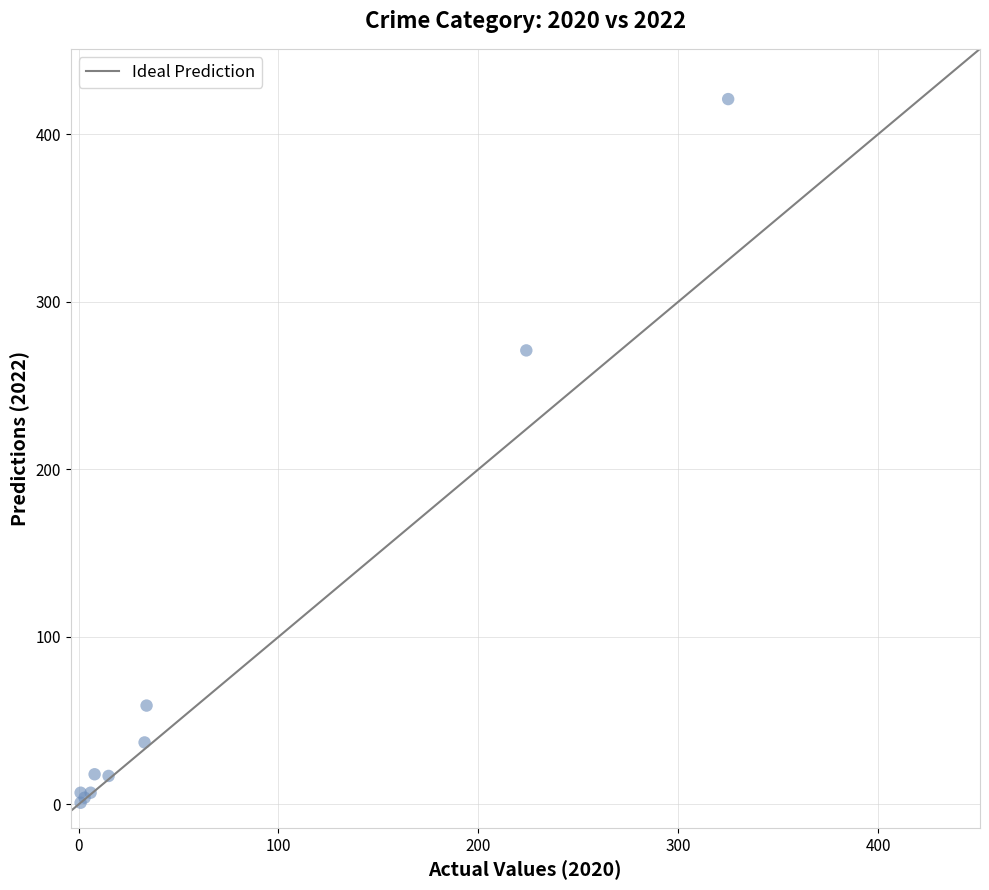

What Y value in the scatter plot is closest to 211?

271